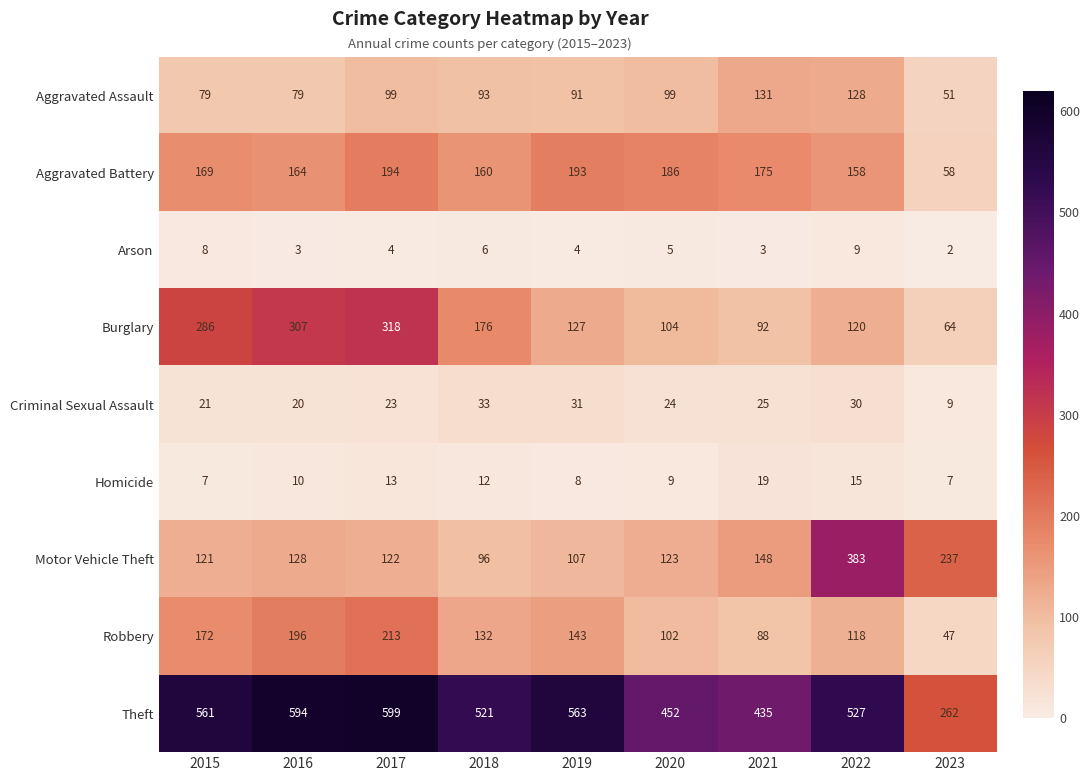

The value of Homicide at 2018 is 12. True or false?

True